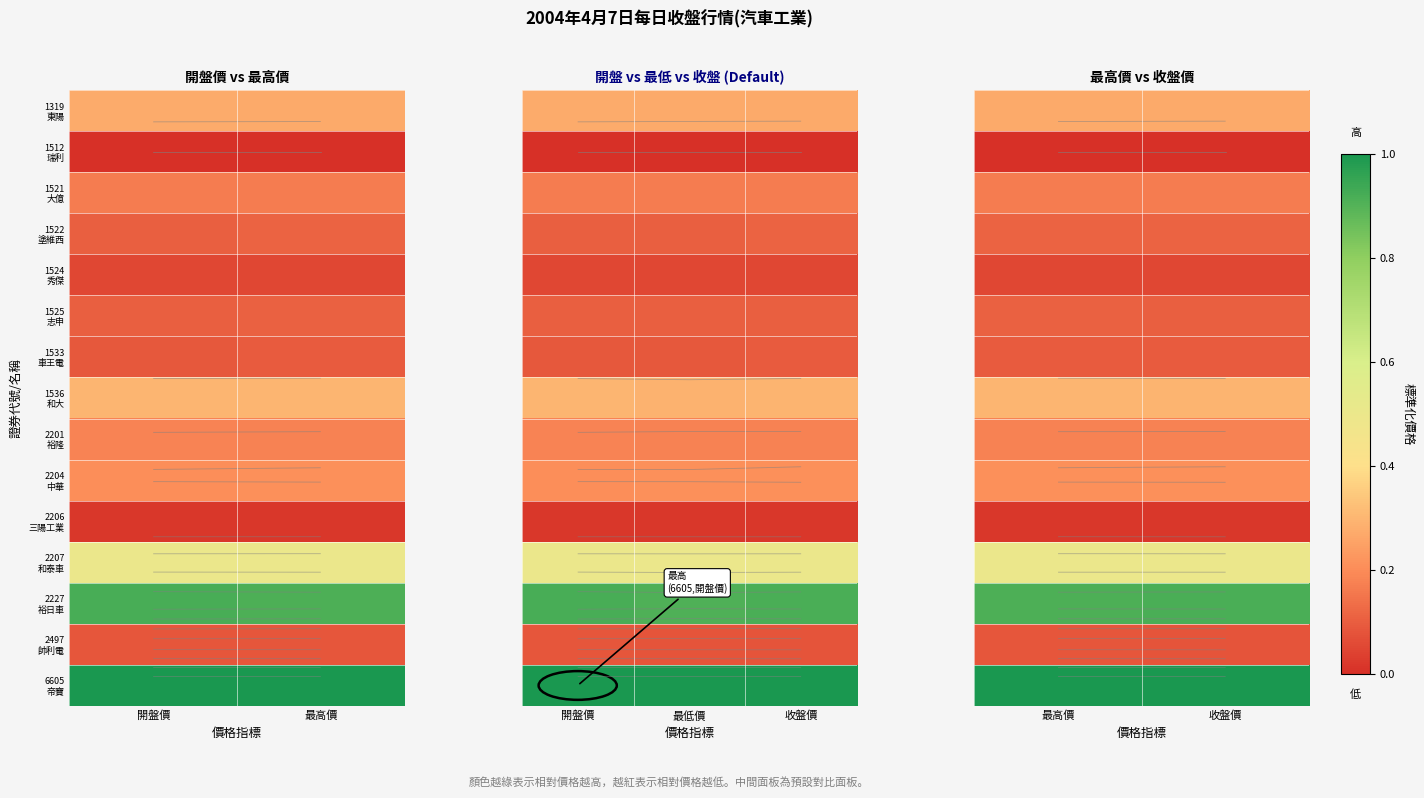

What is the total value across all series at 最高價?

4.0